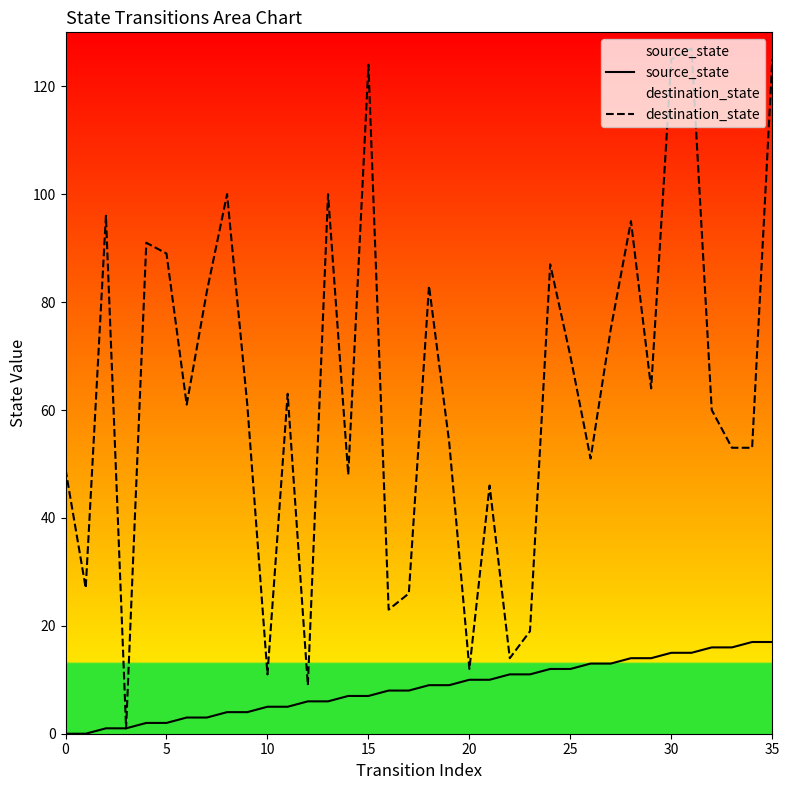

The destination_state series shows 18 at 5. True or false?

False